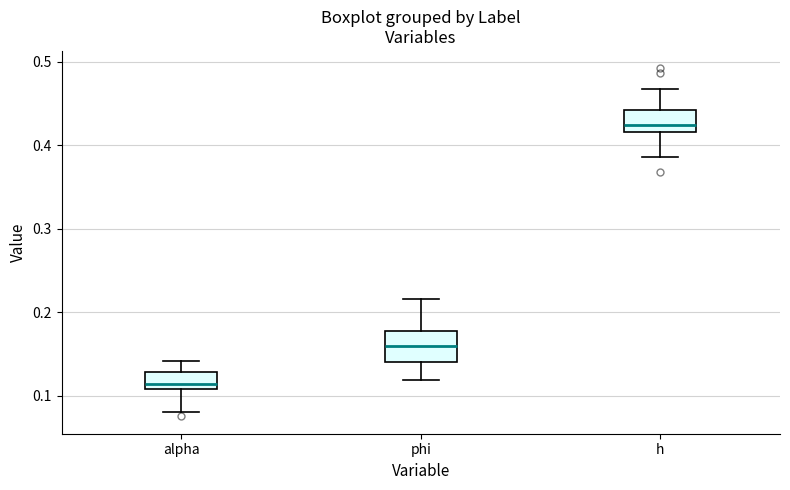

Reading left to right, read every box against the y-axis: the position of its median line, the range the box covers, and the ends of its whiskers. The values are not printed on the chart, so give them approximately, as read against the axis.

alpha: median 0.11 (just above the box's lower edge), box 0.11 to 0.13, whiskers 0.08 to 0.14
phi: median 0.16, box 0.14 to 0.18, whiskers 0.12 to 0.22
h: median 0.42 (just above the box's lower edge), box 0.42 to 0.44, whiskers 0.39 to 0.47